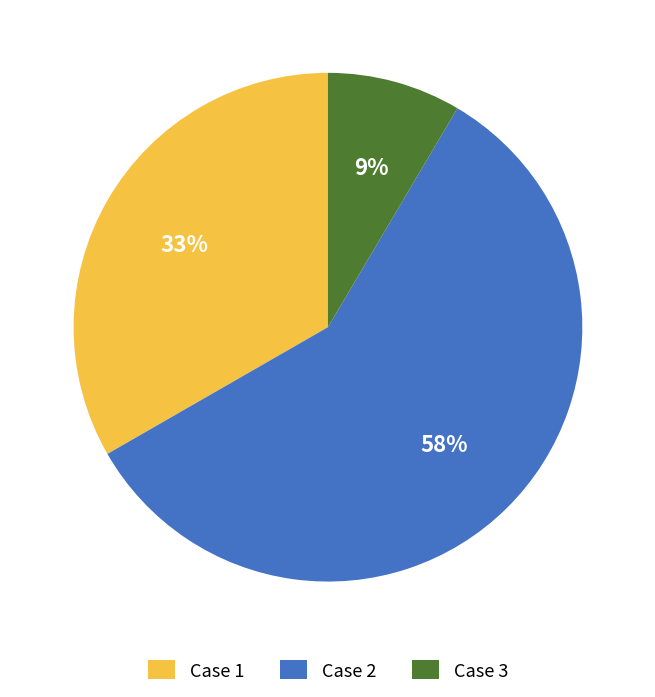

Which category has the smallest portion of the pie?

Case 3